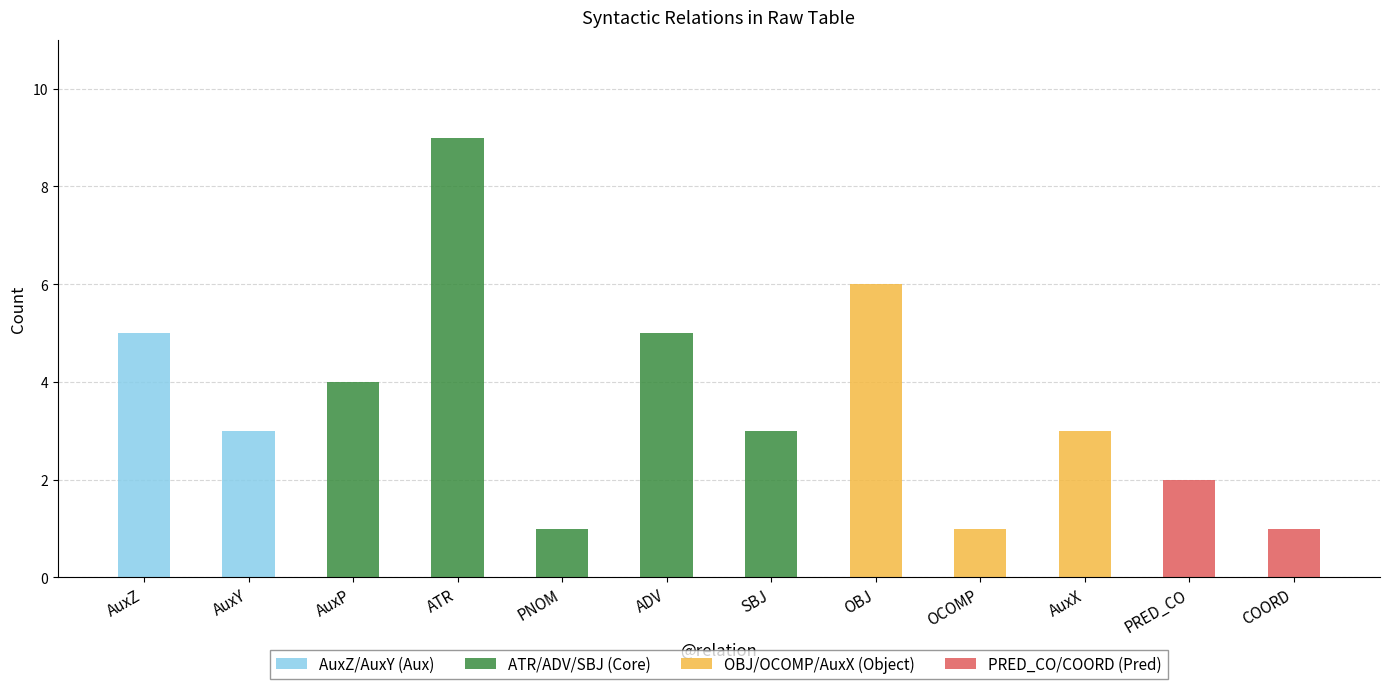

What is the sum of all values?

43